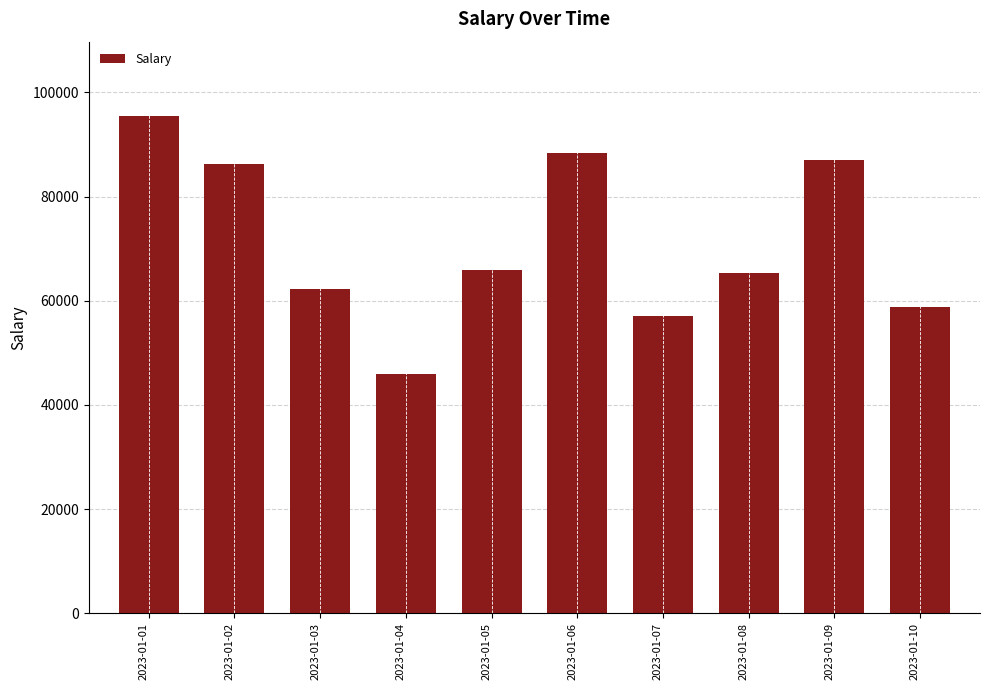

Reading right to left, extract all data points from this chart.

58725	87016	65413	57141	88320	65999	46022	62330	86235	95445